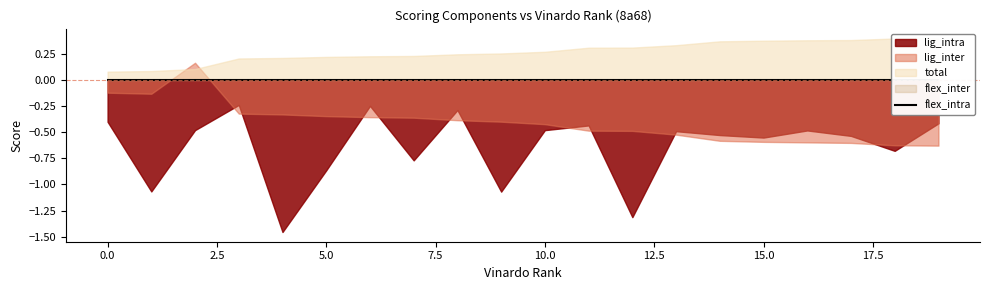

What is the difference between the highest and lowest values at 8?

0.6